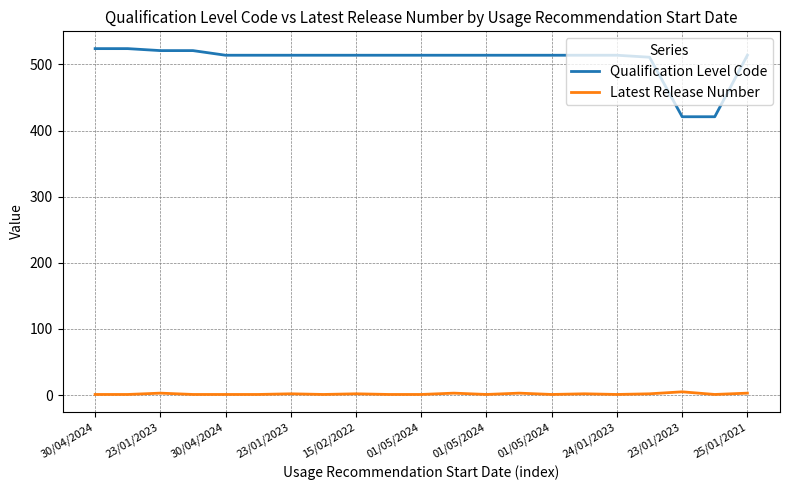

Which series has the largest total across all categories?

Qualification Level Code